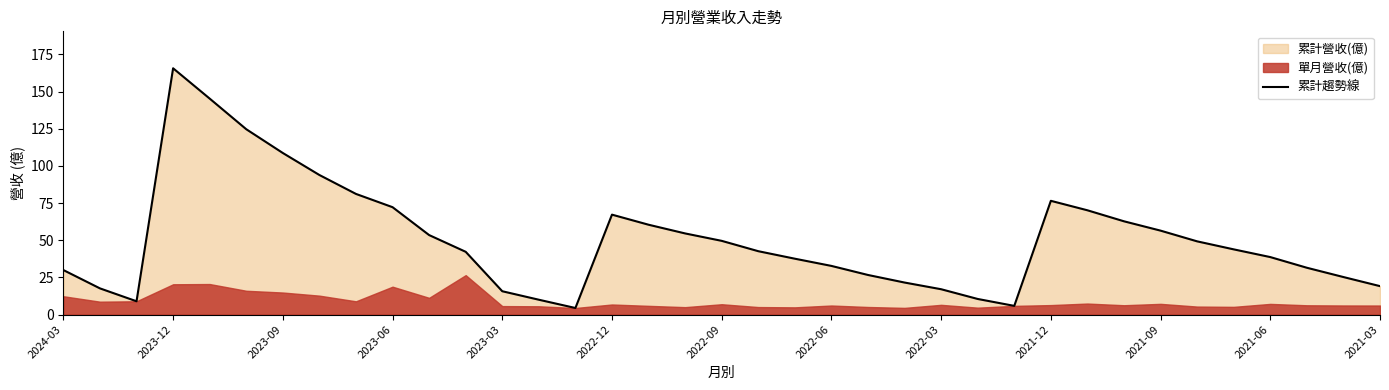

Reading left to right, extract all data points from this chart.

29.9	17.6	8.9	165.7	145.3	124.7	108.7	93.9	81.2	72.2	53.5	42.2	15.7	10.0	4.4	67.2	60.5	54.6	49.6	42.6	37.6	32.7	26.6	21.6	17.1	10.5	5.8	76.5	70.2	62.8	56.5	49.3	43.9	38.7	31.5	25.2	19.1